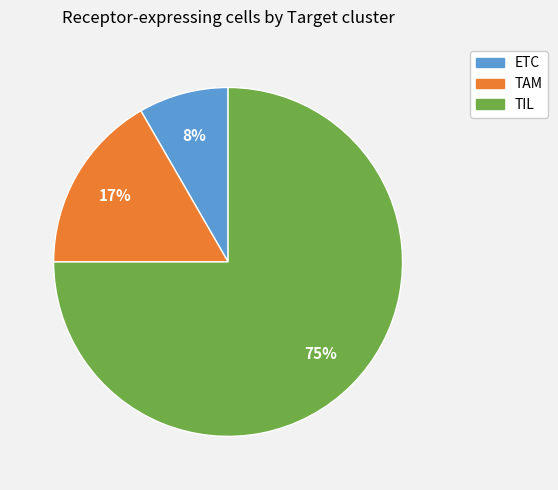

Does TAM represent more than half of the total?

No